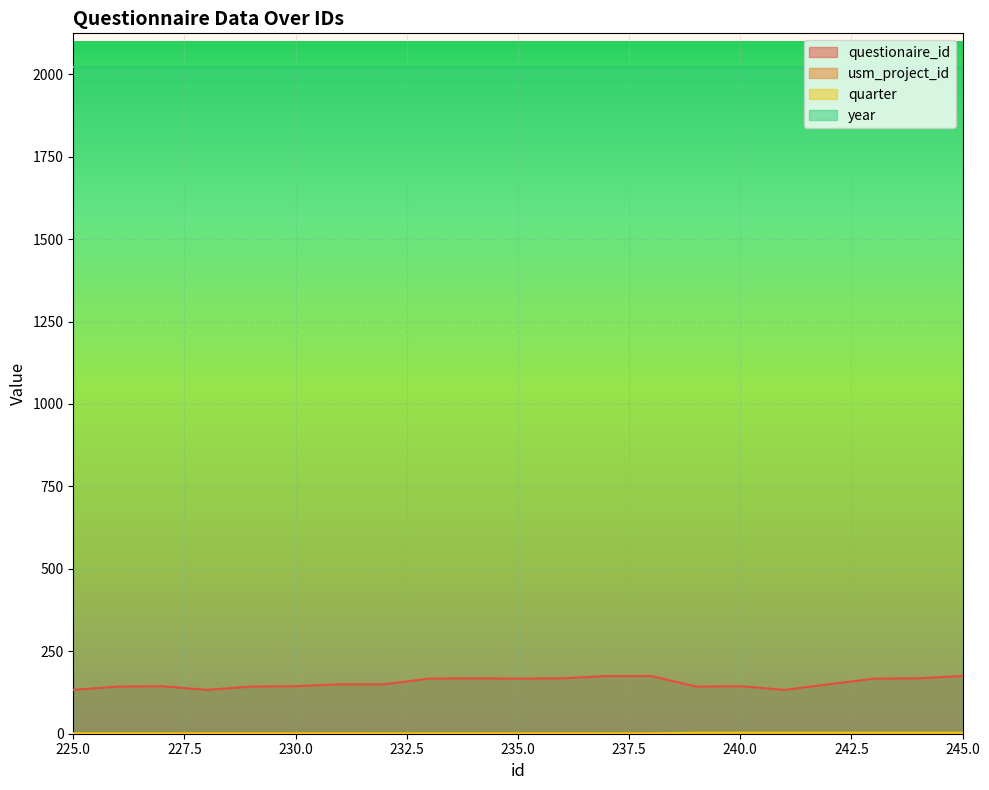

Count the number of categories in the chart.

21